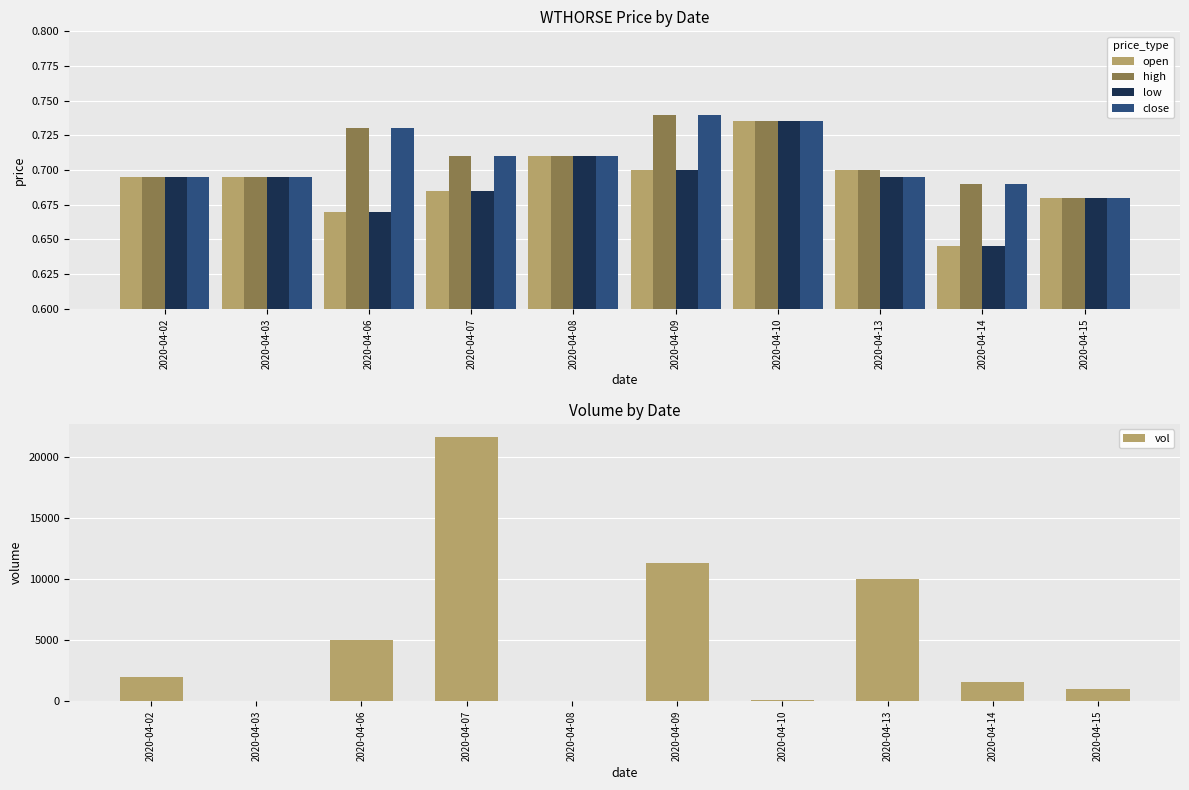

Which series has the widest spread of values?

vol